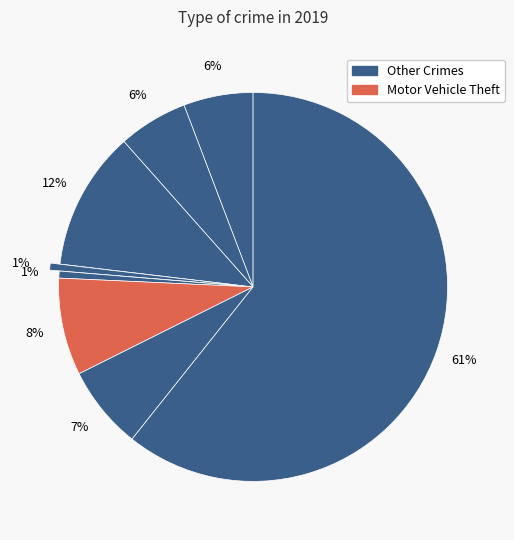

How many segments does this pie chart have?

8